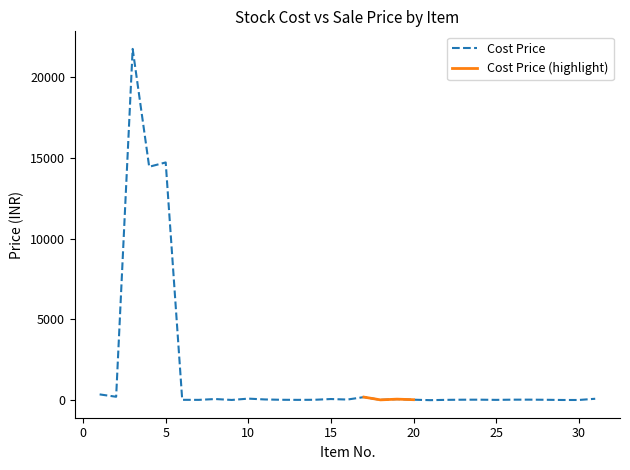

At which category does the data reach its first local valley?

2